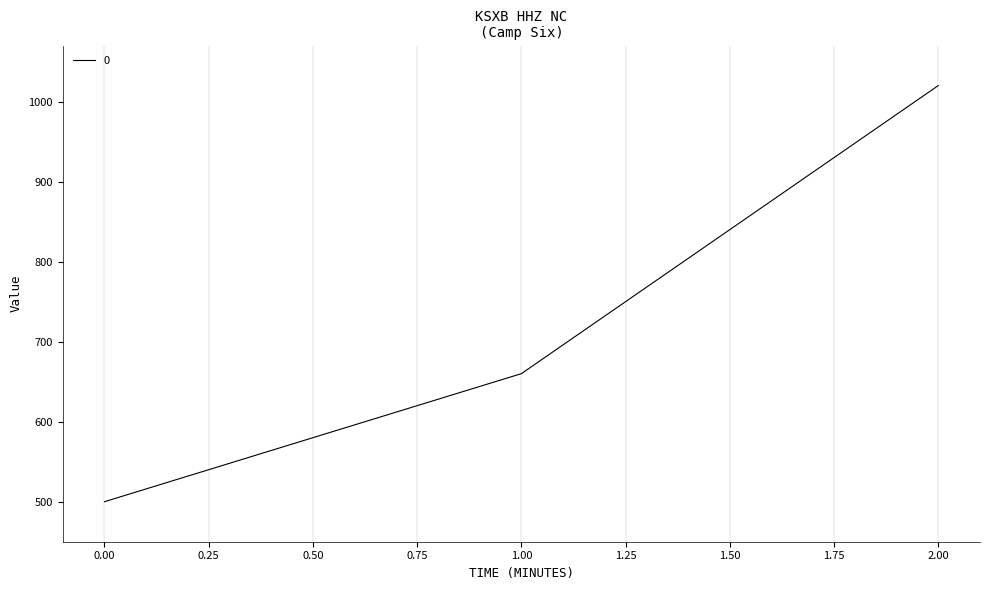

Read the value at 0.00, to the nearest 10.

500